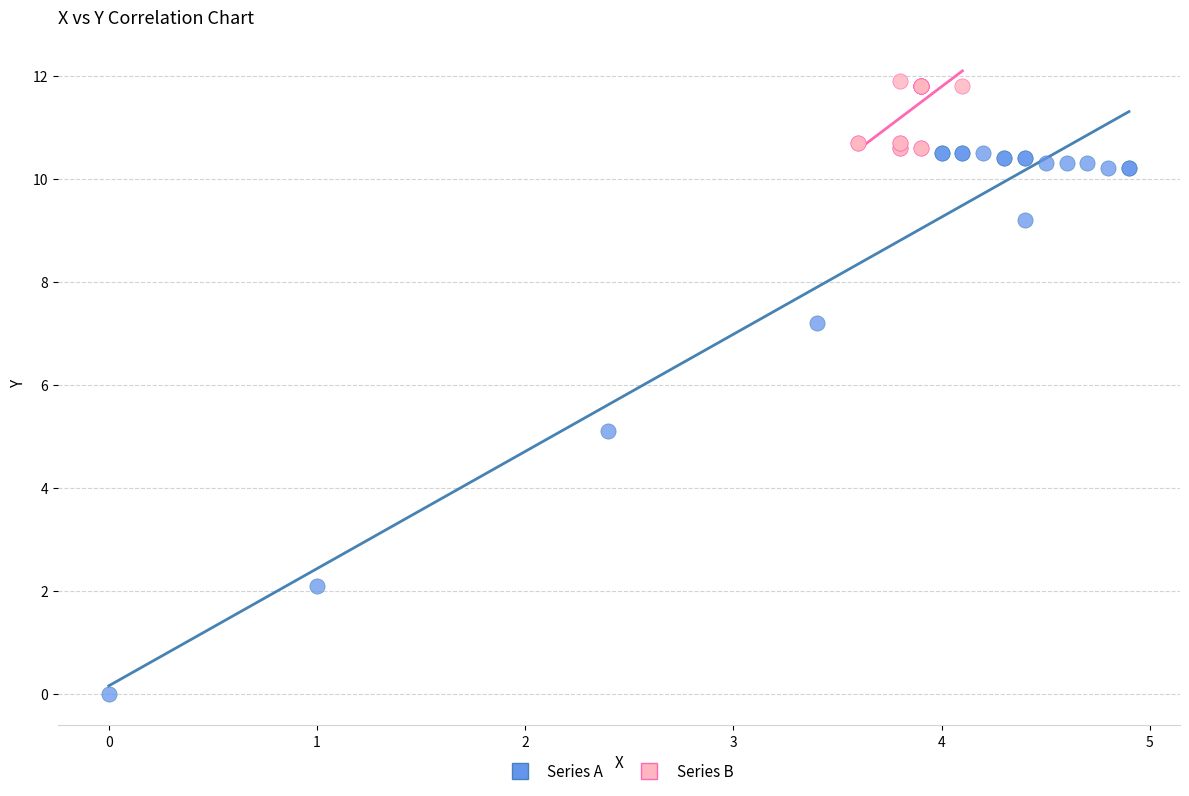

Which series contains the highest Y value?

Series B